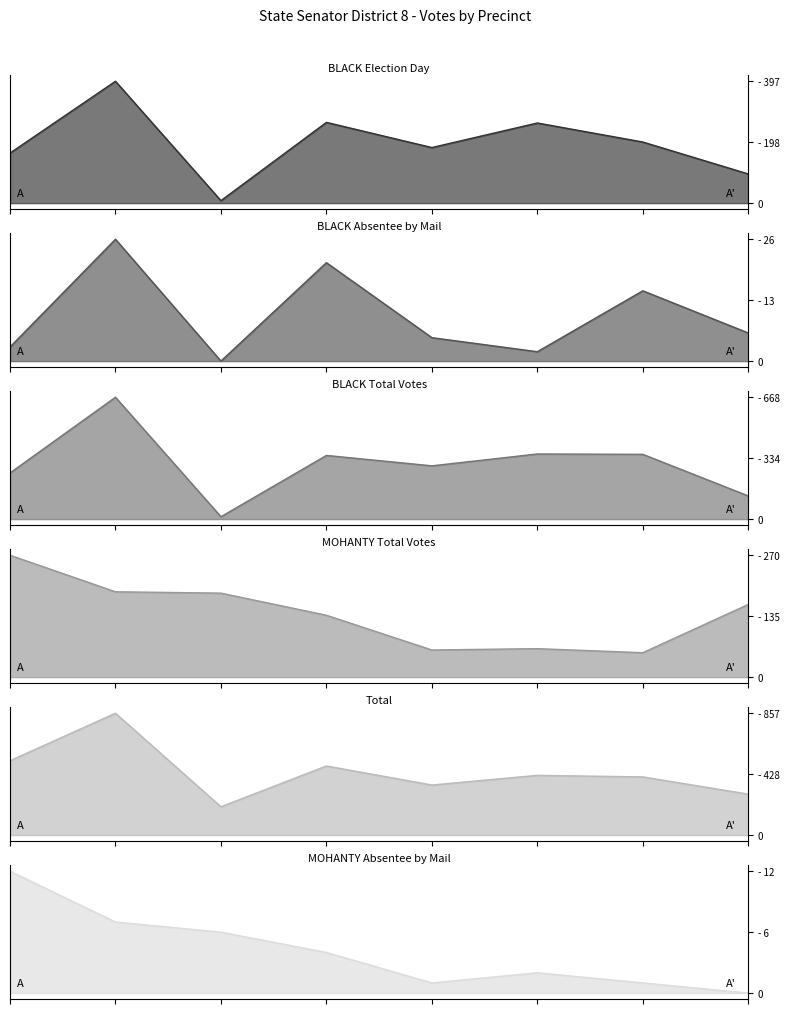

What are all the series names shown in the legend?

BLACK Election Day, BLACK Absentee by Mail, BLACK Total Votes, MOHANTY Total Votes, Total, MOHANTY Absentee by Mail